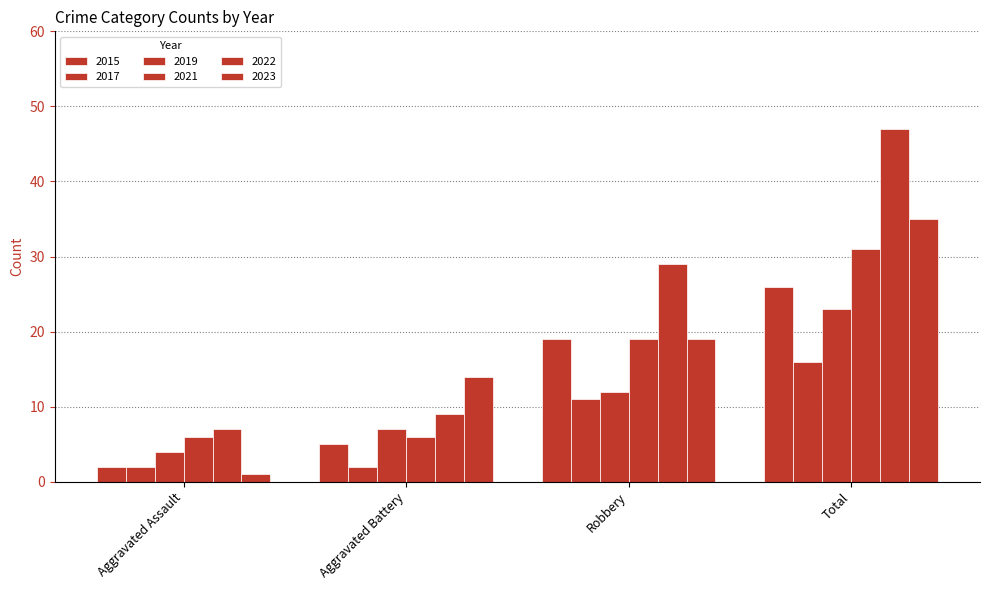

Which label corresponds to the largest value in the chart?

Total